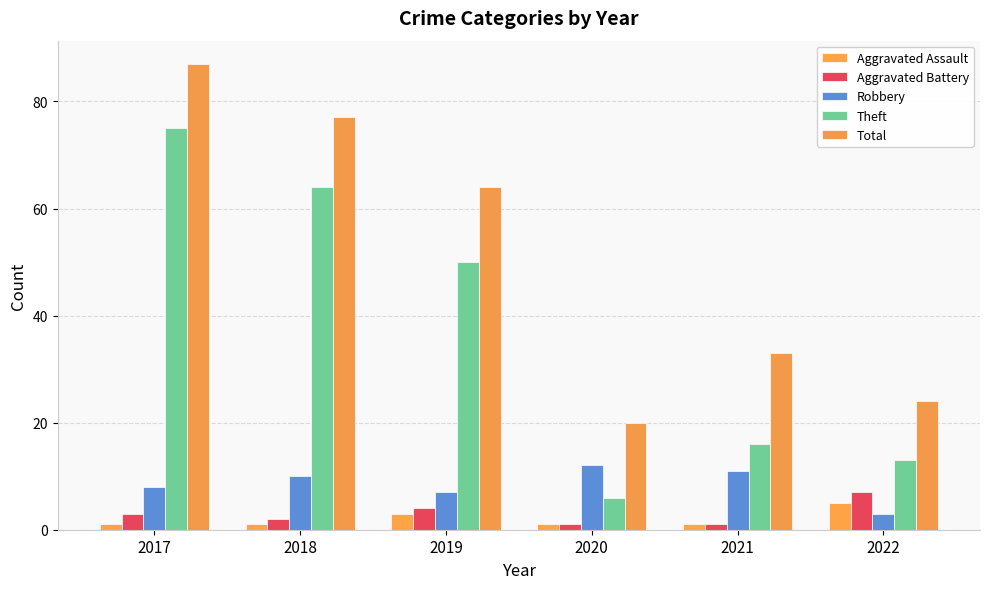

What is the value of the Robbery bar at the 4th from the left?

12